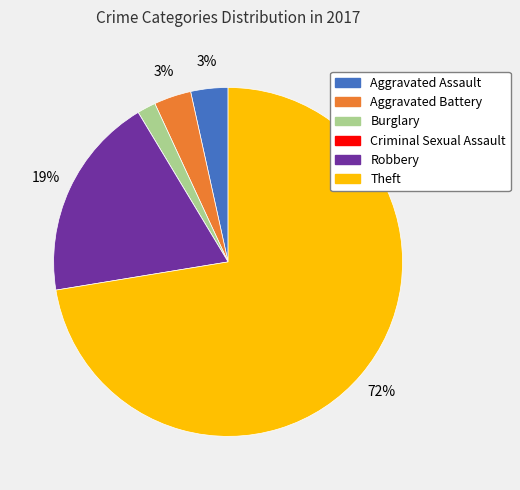

Which has a higher value, Robbery or Aggravated Battery?

Robbery